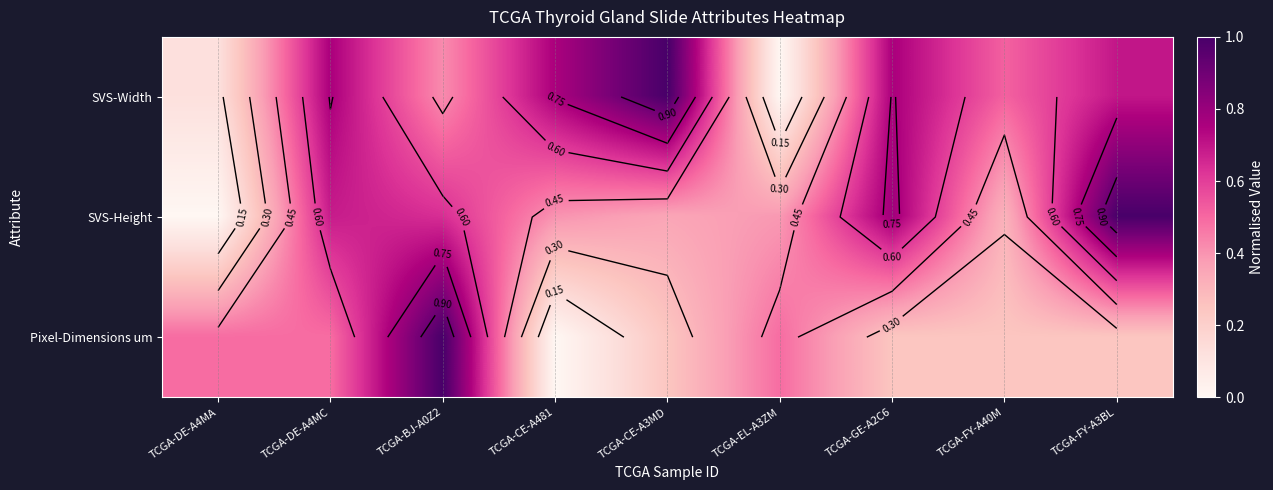

Which has a higher value, TCGA-GE-A2C6 or TCGA-CE-A481?

TCGA-GE-A2C6